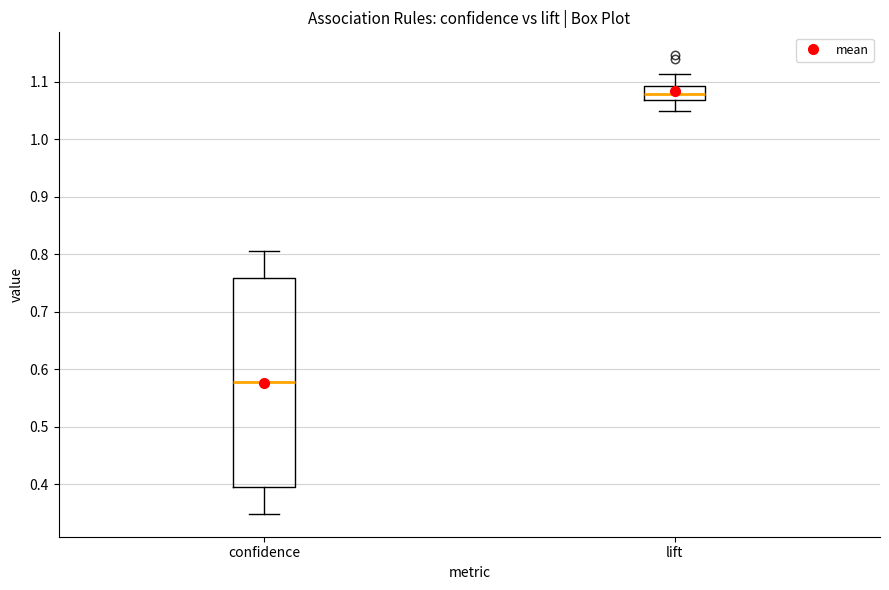

Reading left to right, transcribe this box plot: for each box, give where its median line is, the range the box spans, and where its two whiskers end, as read against the y-axis. The values are not printed on the chart, so give them approximately, as read against the axis.

confidence: median 0.58, box 0.39 to 0.76, whiskers 0.35 to 0.81
lift: median 1.08, box 1.07 to 1.09, whiskers 1.05 to 1.11